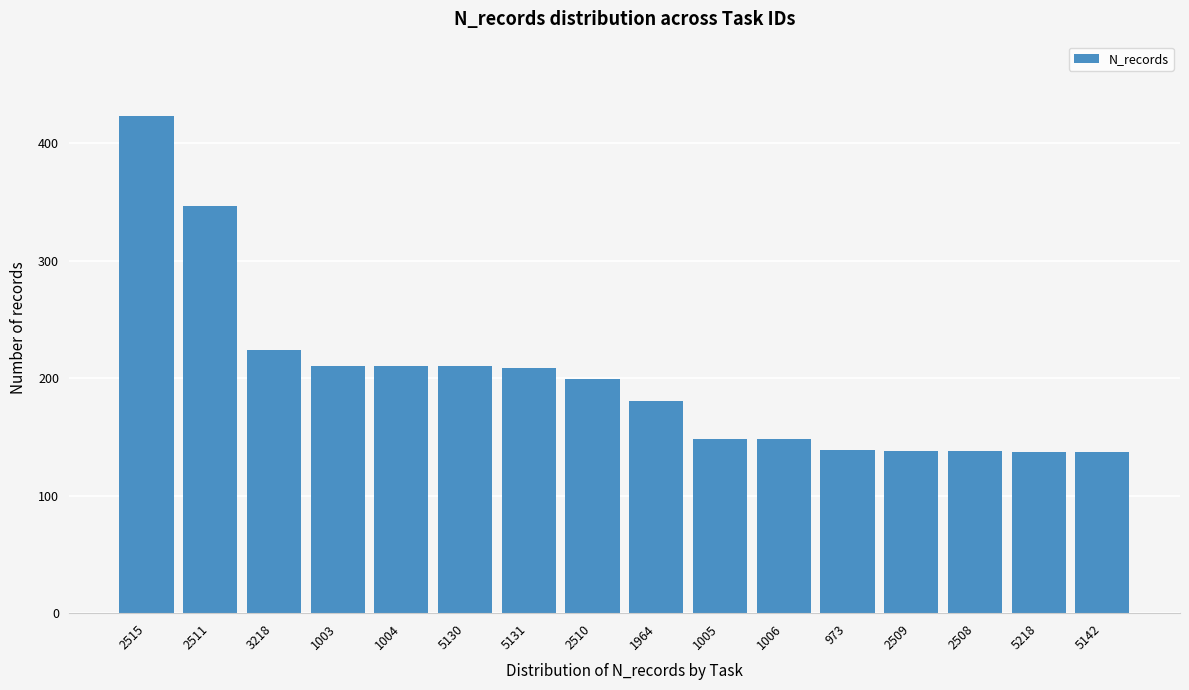

Where is the data nearest to the value 280?

3218